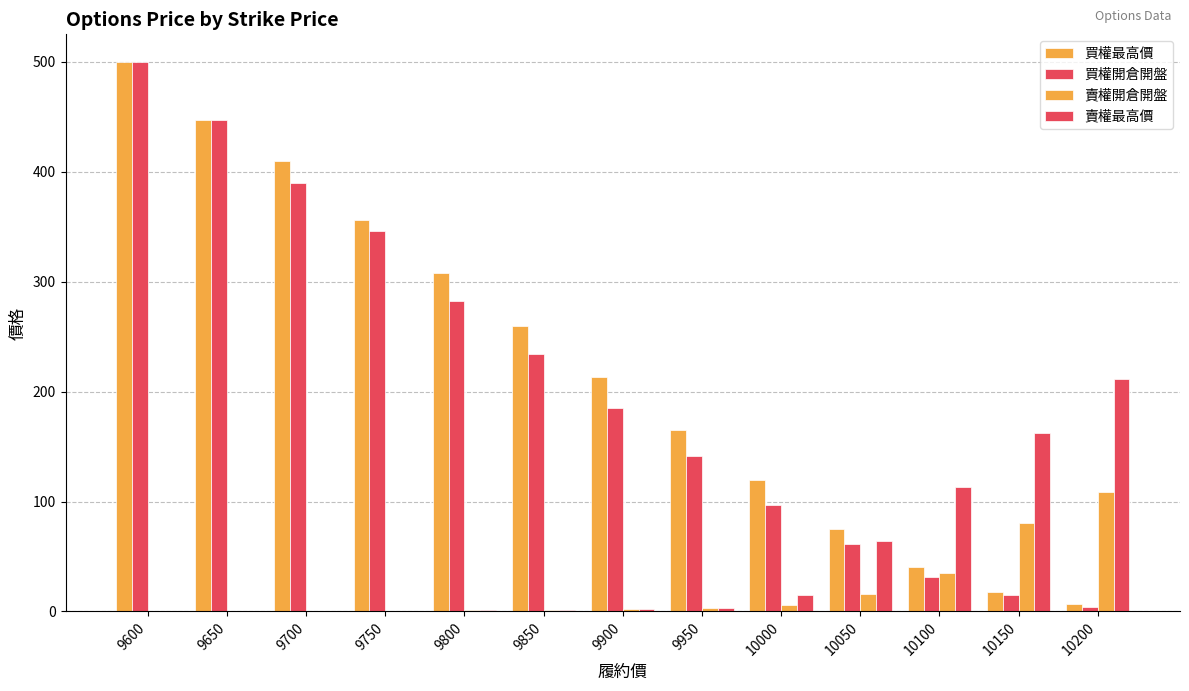

Which series has the largest total across all categories?

買權最高價